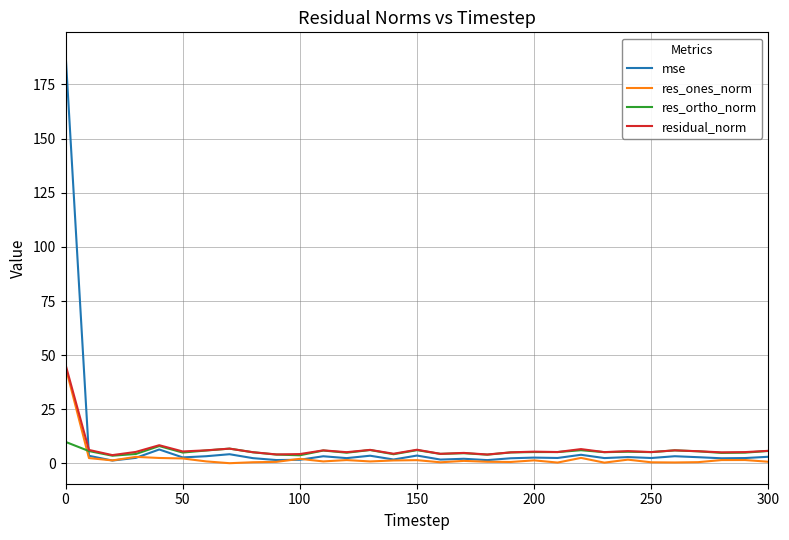

What is the highest value of the res_ortho_norm series?

10.0